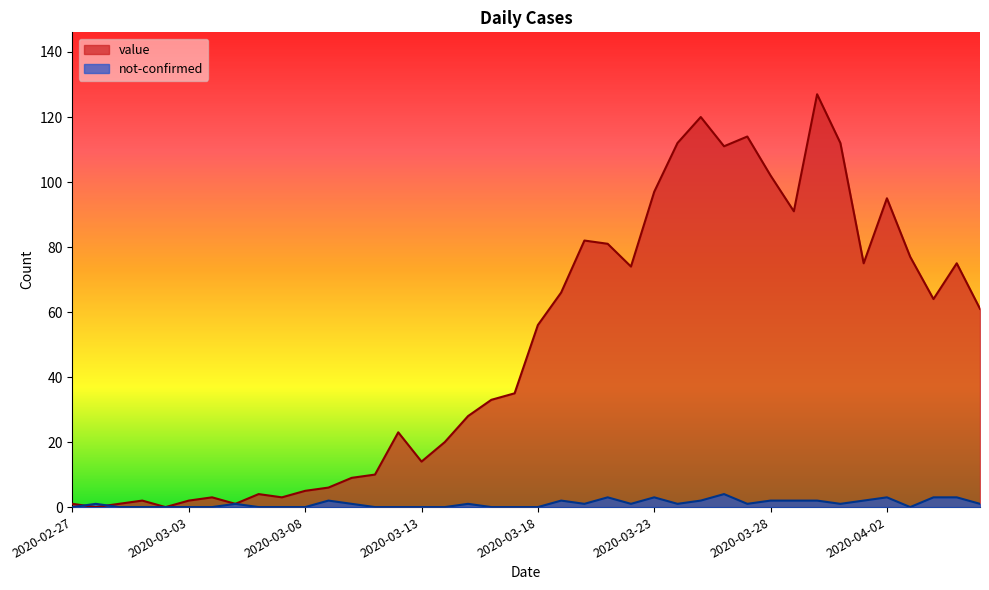

How many data points does each series have?

40